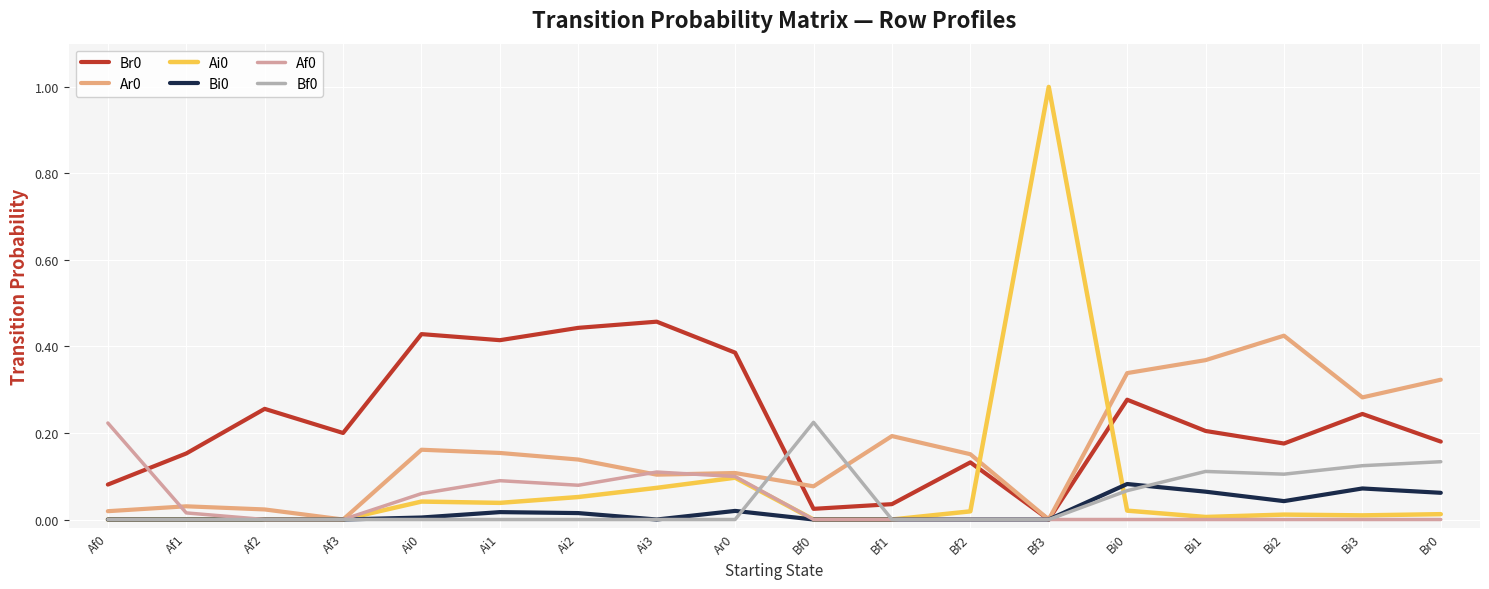

True or false: Ar0 has a value of 0.2 at Bf2.

True